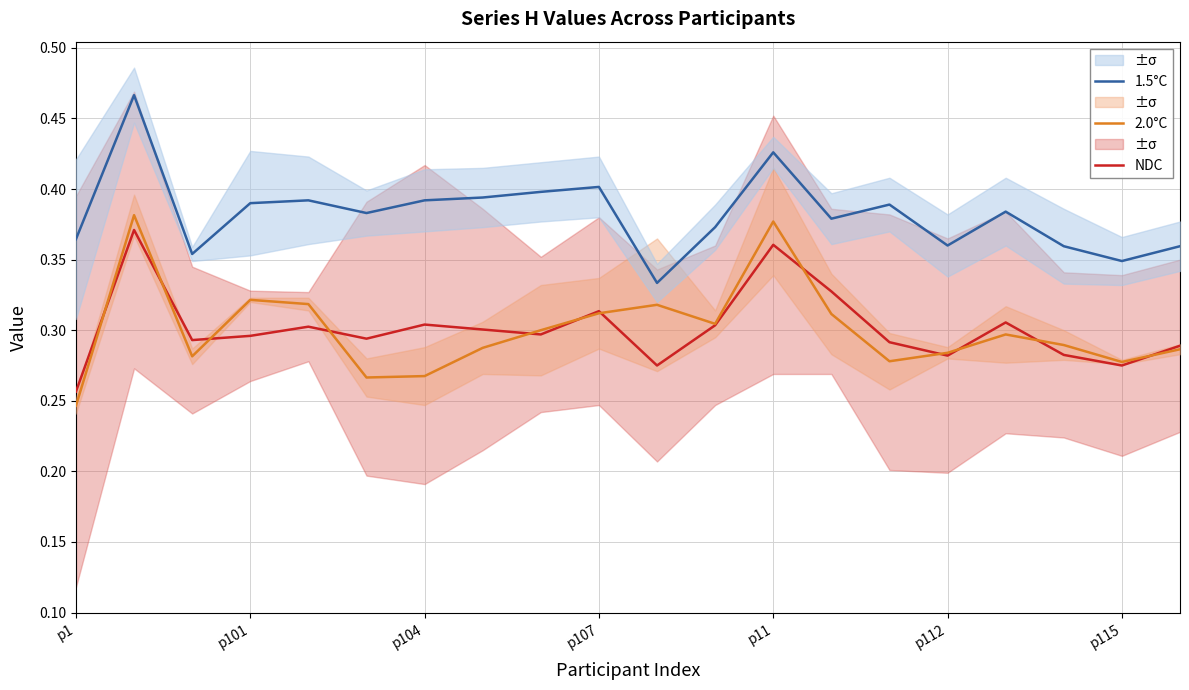

True or false: NDC and 1.5°C cross at least once.

False